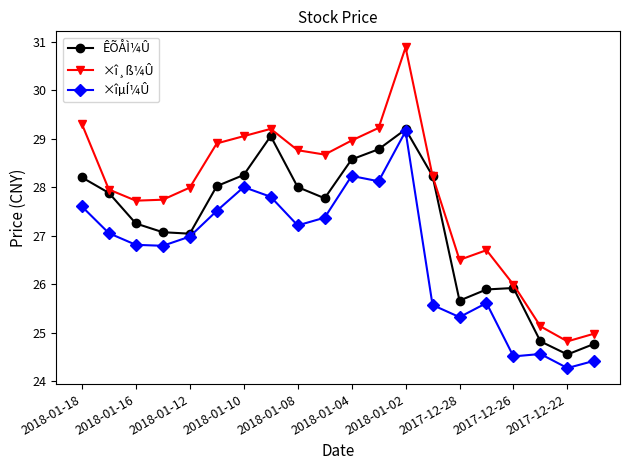

Which series has the widest spread of values?

×î¸ß¼Û